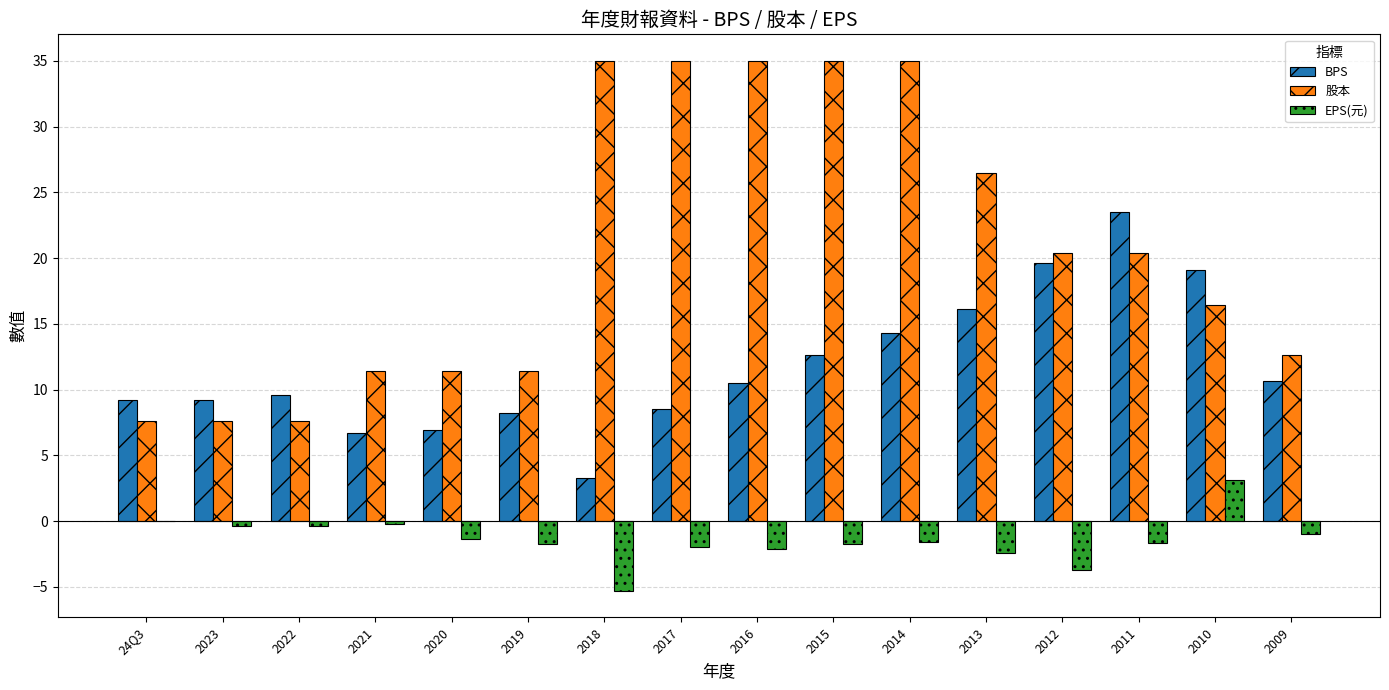

At which category is the sum across all series the highest?

2014